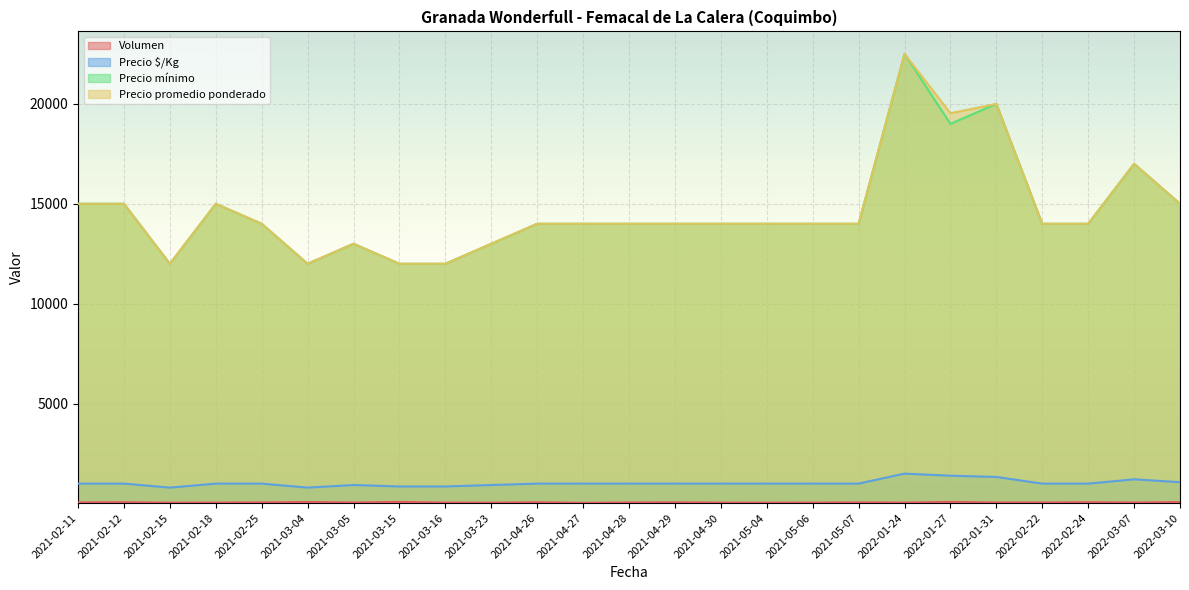

Which series has the widest spread of values?

Precio mínimo